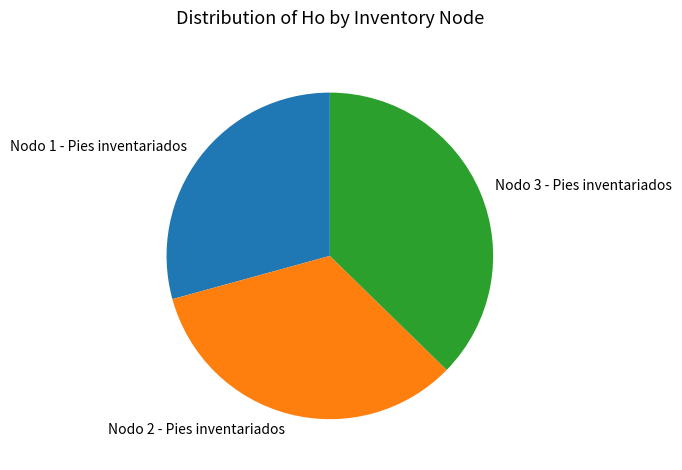

Which category has the biggest portion of the pie?

Nodo 3 - Pies inventariados